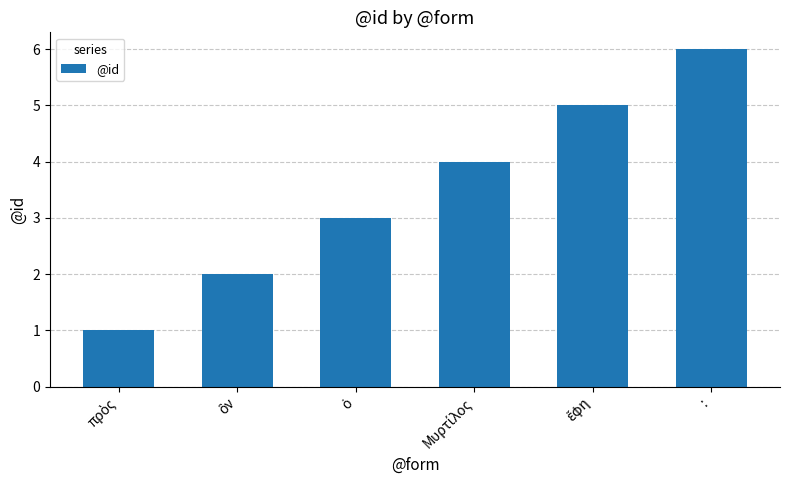

What is the label of the 6th bar from the left?

: